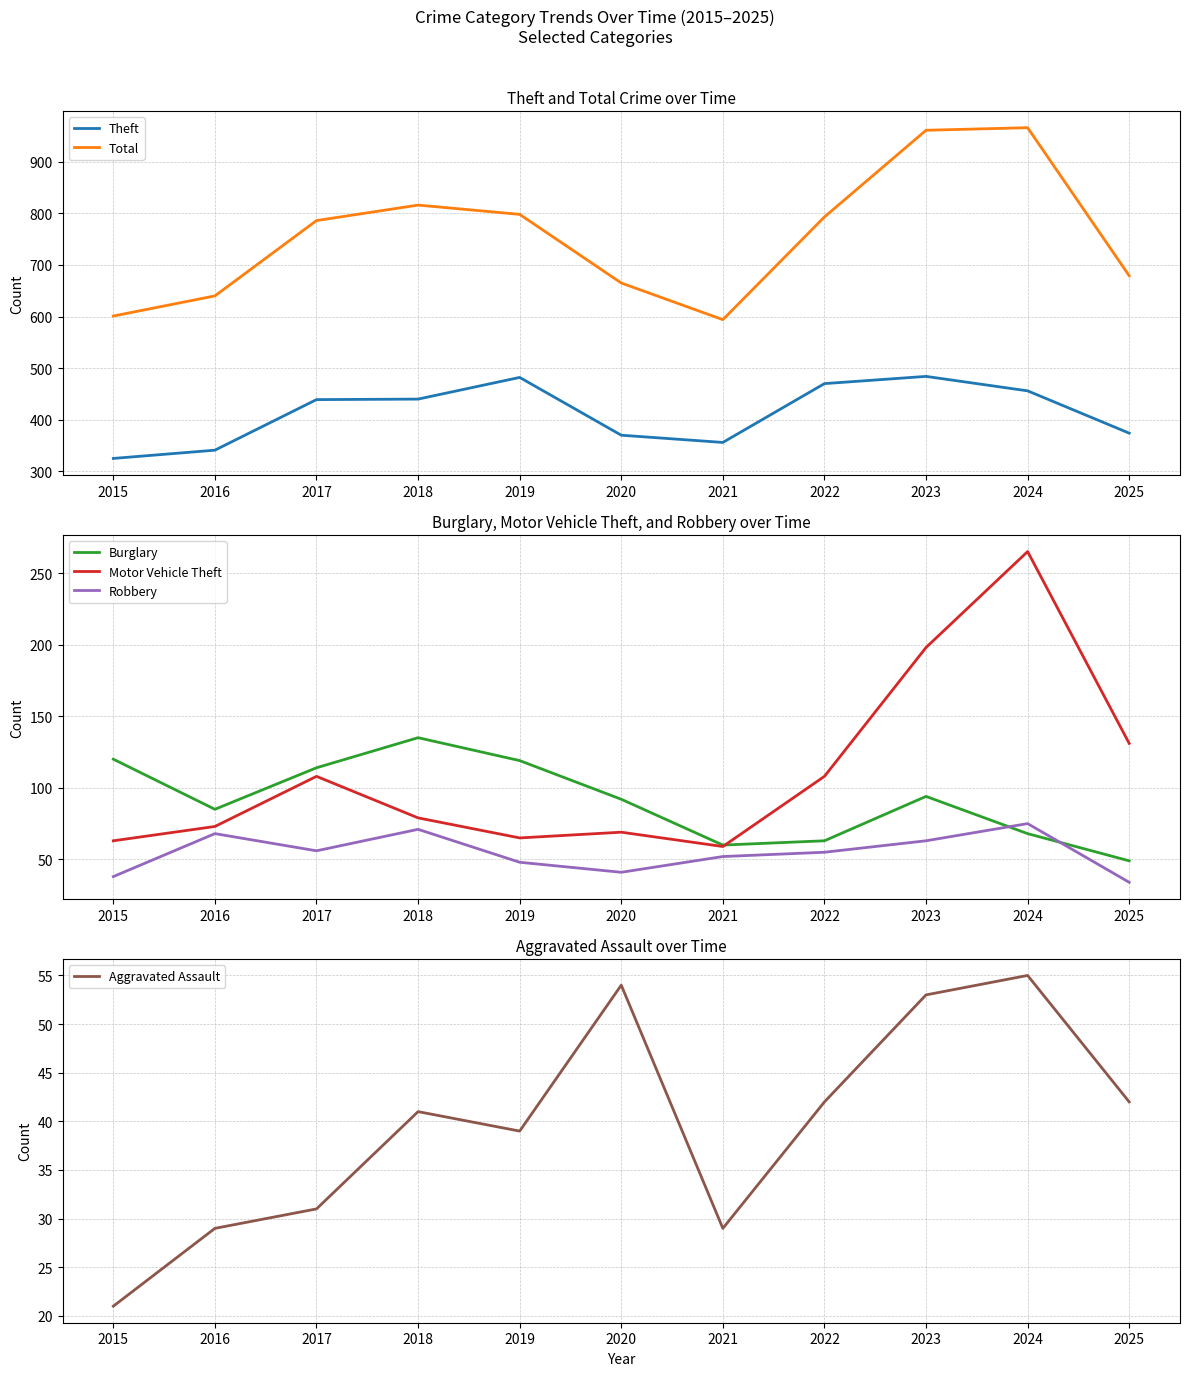

Rank the series at 2024 from lowest to highest value.

Aggravated Assault, Burglary, Robbery, Motor Vehicle Theft, Theft, Total